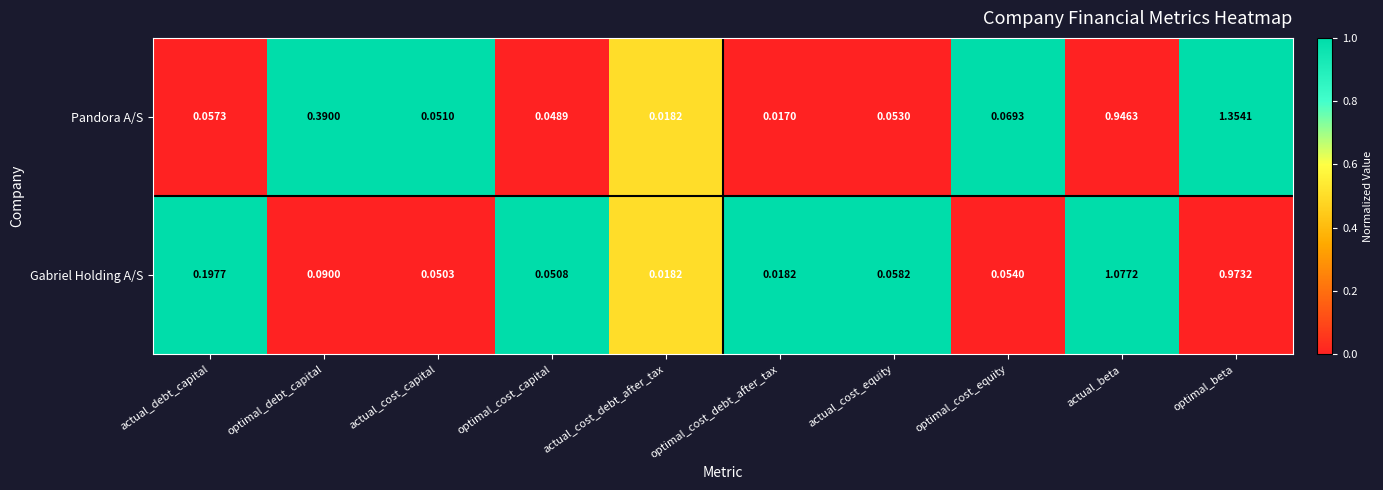

Between optimal_debt_capital and actual_cost_capital, which series saw the biggest shift?

Pandora A/S